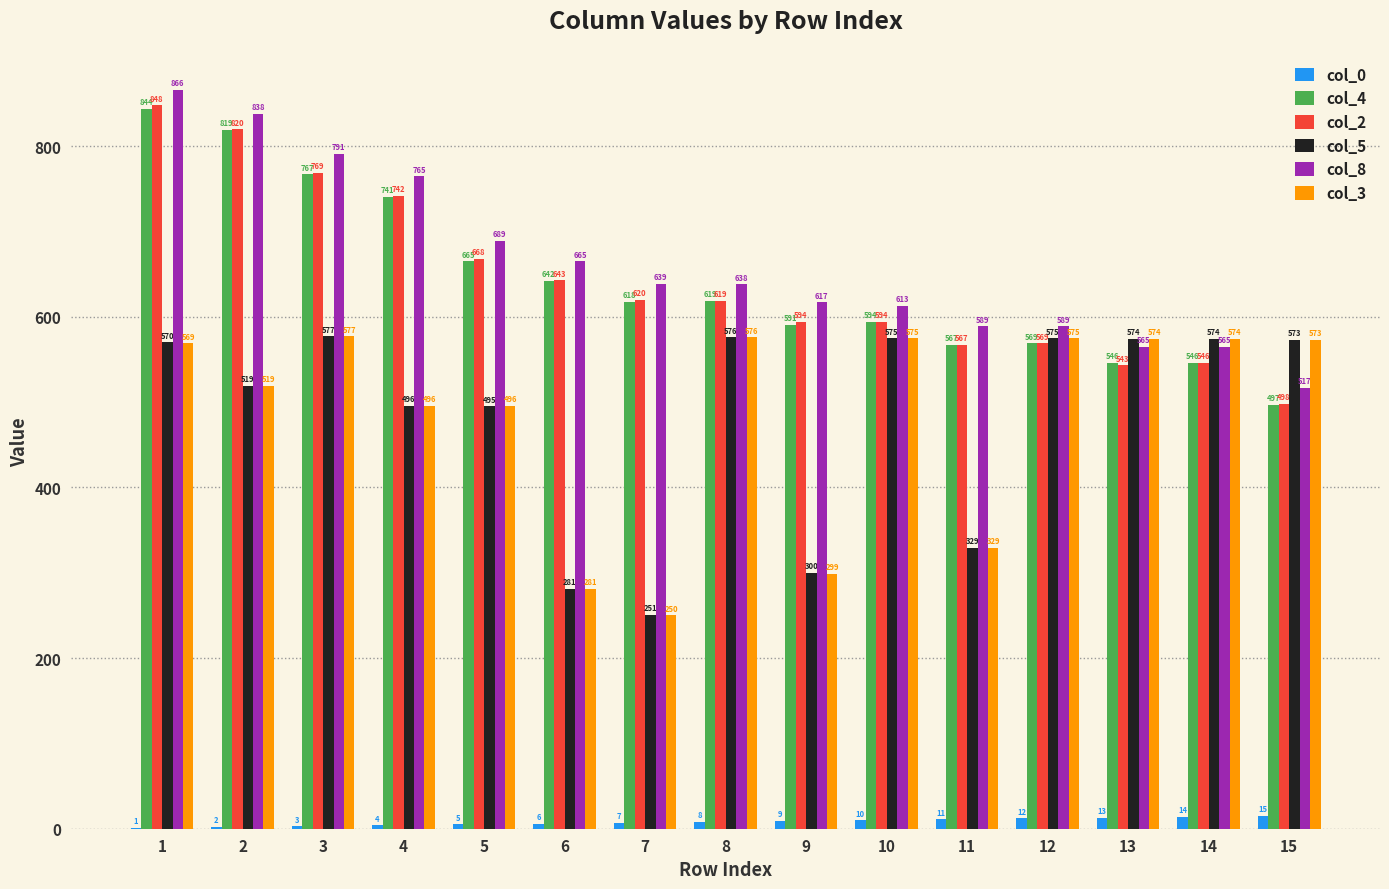

Reading left to right, transcribe all the data shown in this chart.

col_0: 1	2	3	4	5	6	7	8	9	10	11	12	13	14	15
col_4: 844	819	767	741	665	642	618	619	591	594	567	569	546	546	497
col_2: 848	820	769	742	668	643	620	619	594	594	567	569	543	546	498
col_5: 570	519	577	496	495	281	251	576	300	575	329	575	574	574	573
col_8: 866	838	791	765	689	665	639	638	617	613	589	589	565	565	517
col_3: 569	519	577	496	496	281	250	576	299	575	329	575	574	574	573